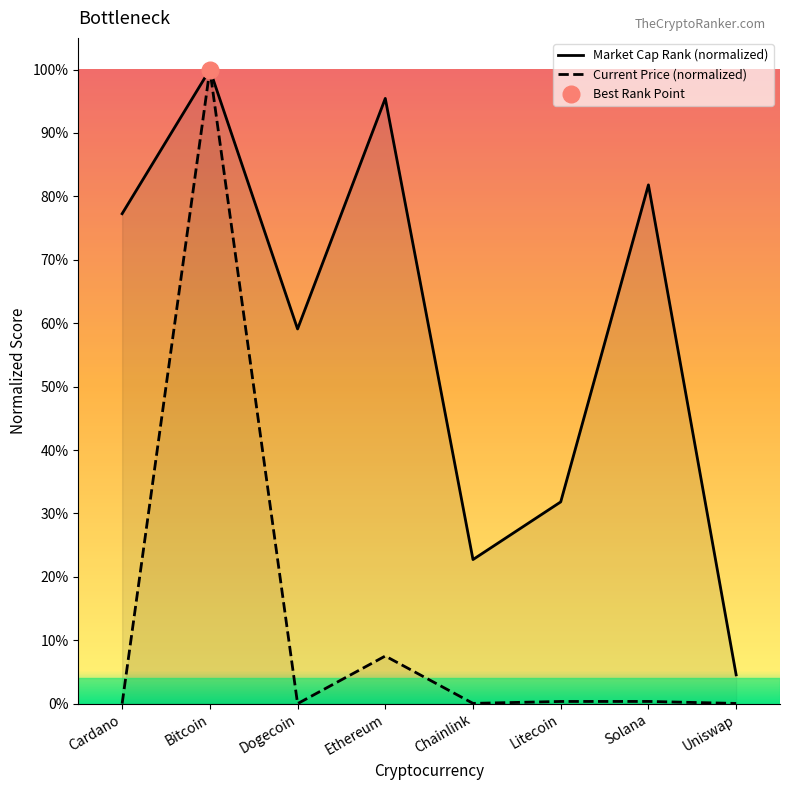

List the labels in order of Current Price (normalized) value, smallest first.

Dogecoin, Cardano, Uniswap, Chainlink, Litecoin, Solana, Ethereum, Bitcoin